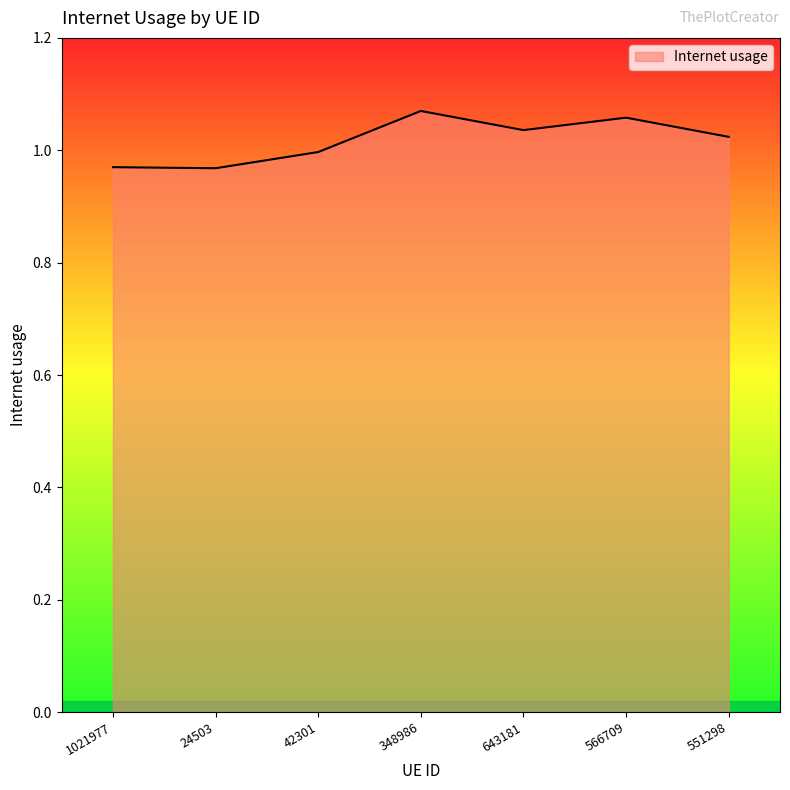

True or false: the data shows 0.6 at 42301.

False